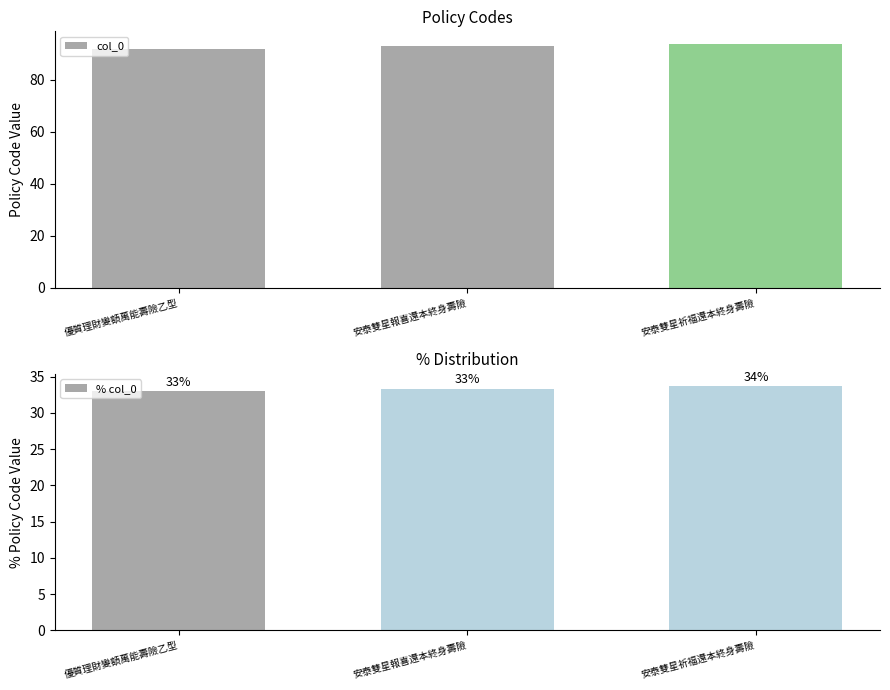

True or false: % col_0 has a value of 10.5 at 安泰雙星祈福還本終身壽險.

False